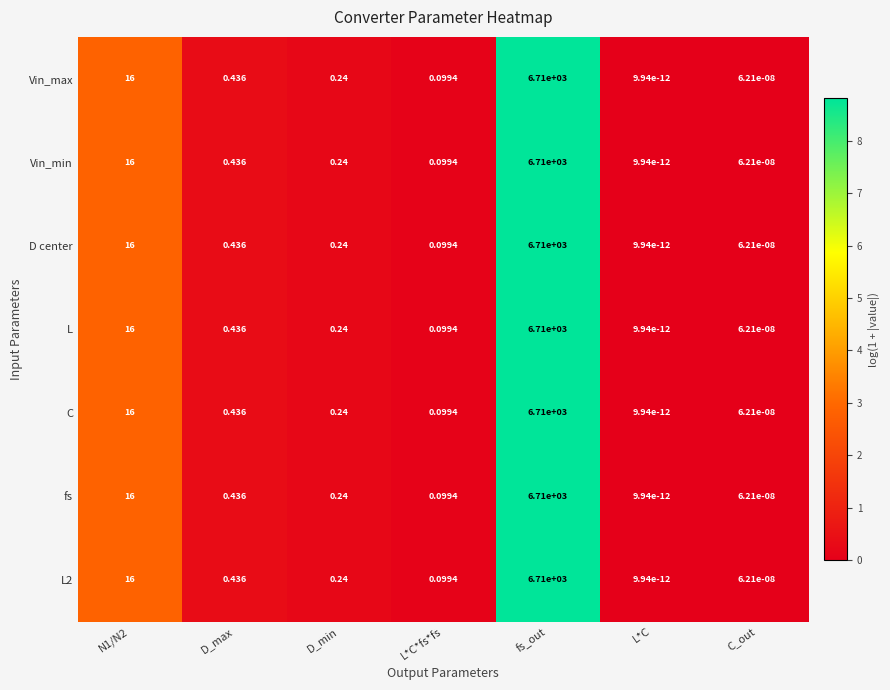

At which category does the chart reach its peak across all series?

fs_out